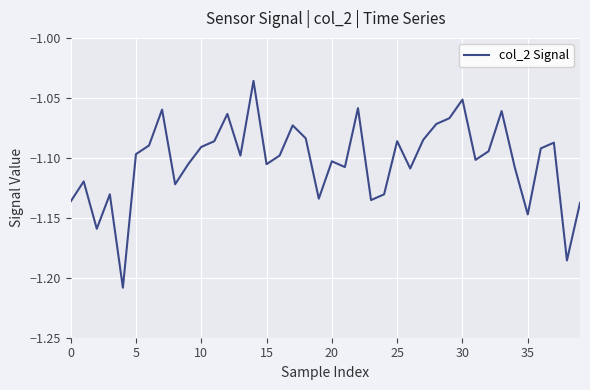

How many interior local valleys (lower than both neighbors) does the data have?

12